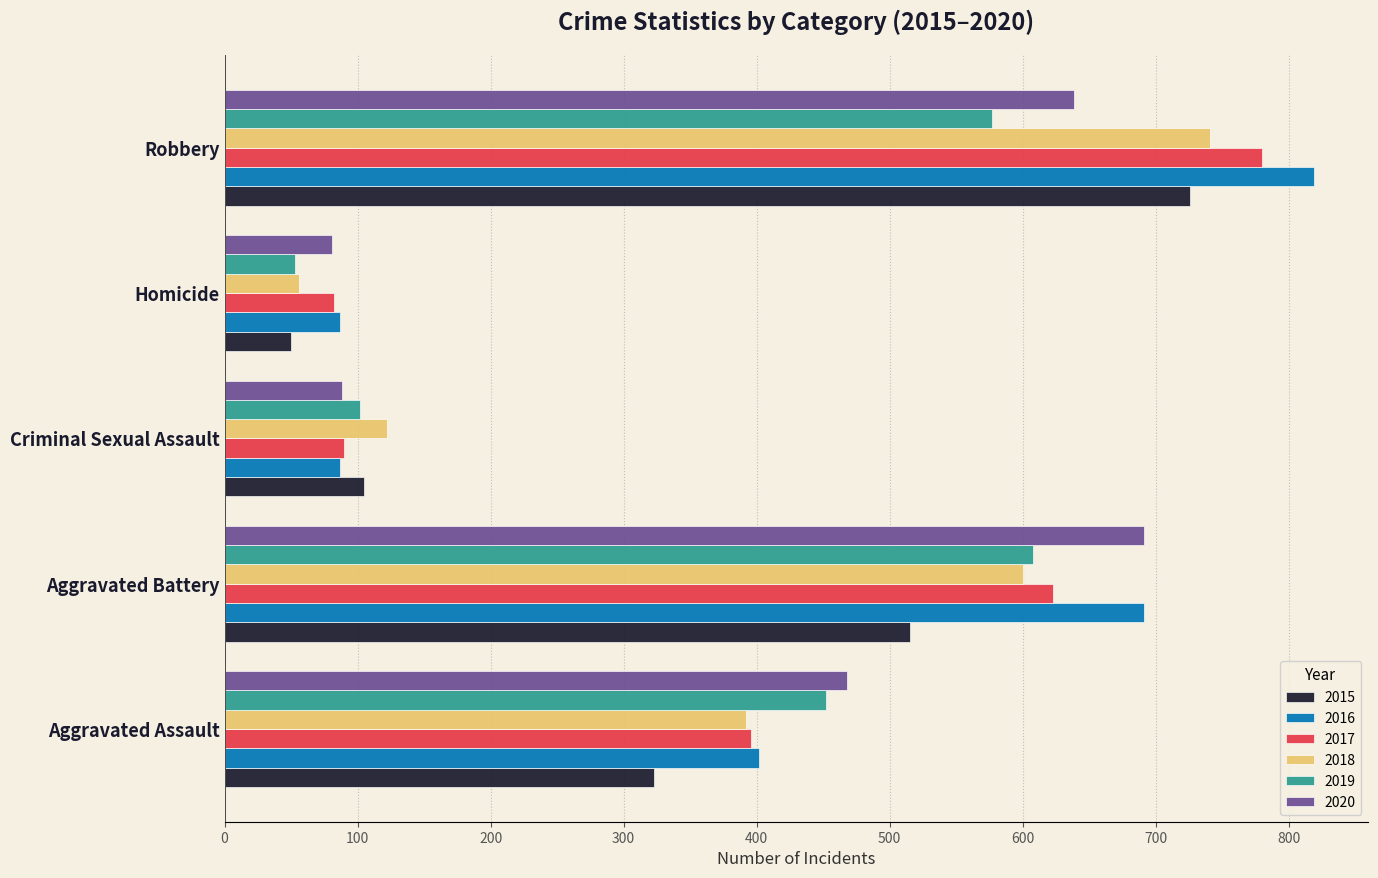

What is the difference between the highest and lowest values at Robbery?

242